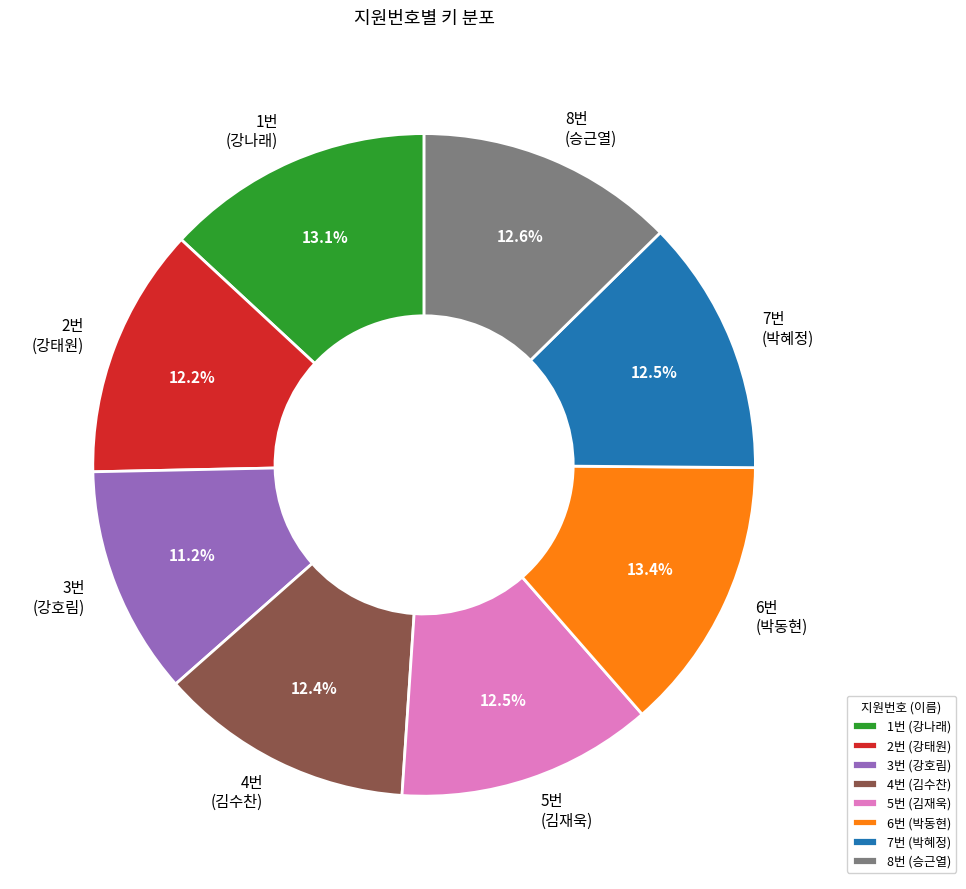

What portion of the pie excludes 3번?

88.8%